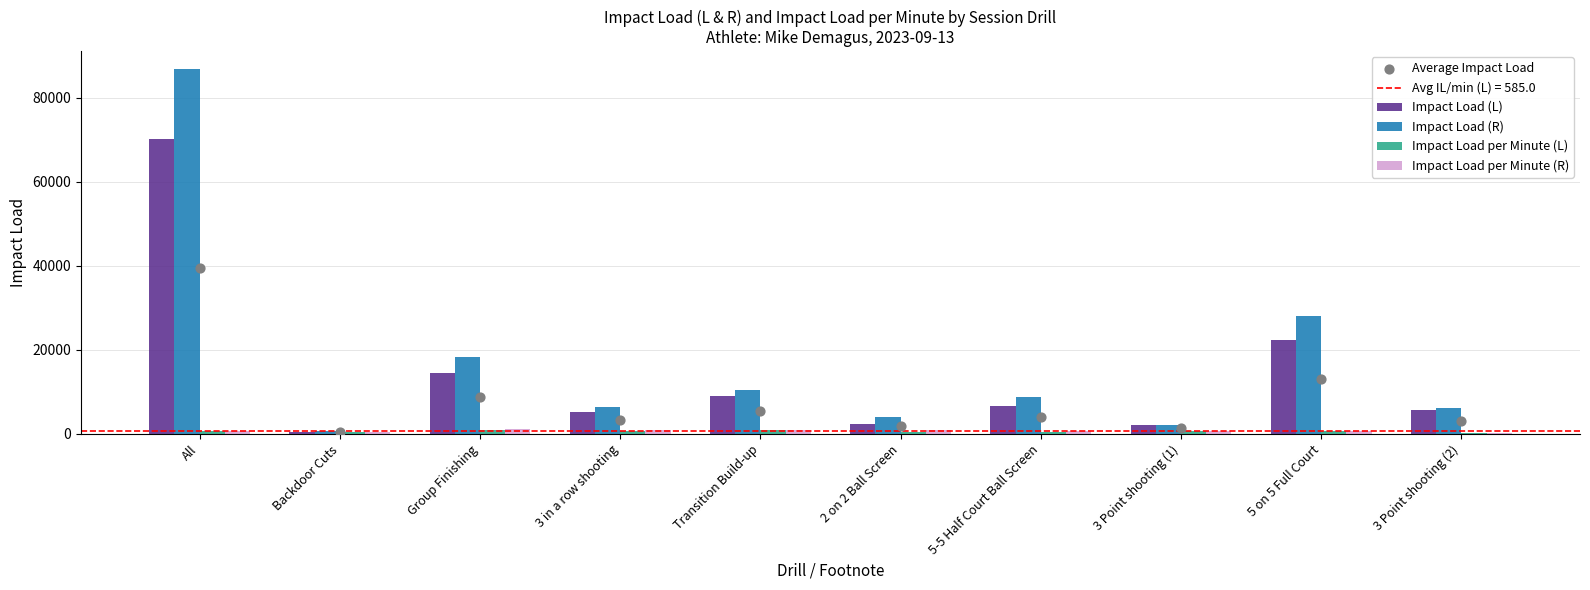

Which series reaches the minimum Y coordinate?

Impact Load per Minute (L)